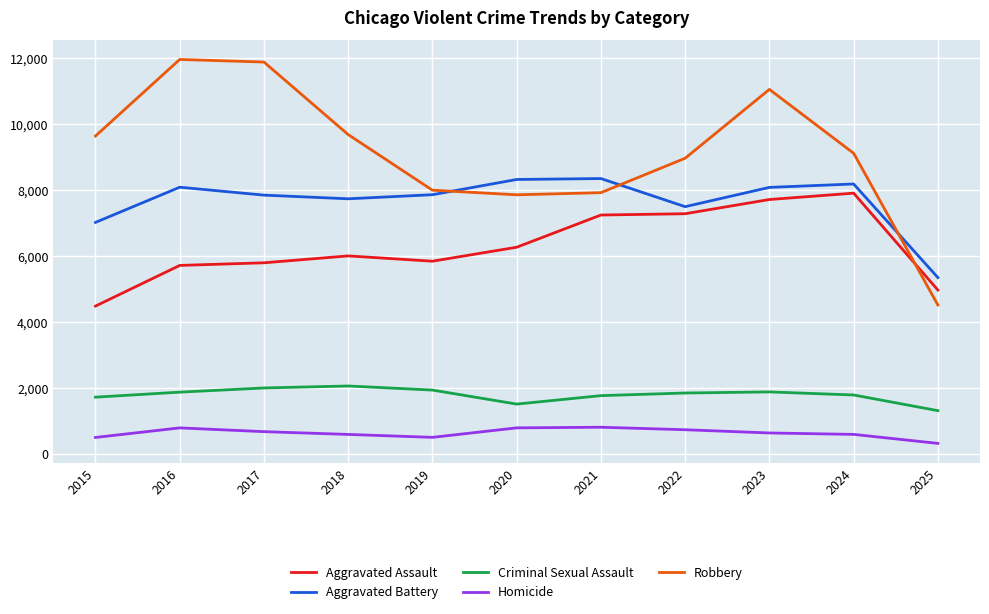

True or false: Aggravated Battery has a value of 4060 at 2020.

False